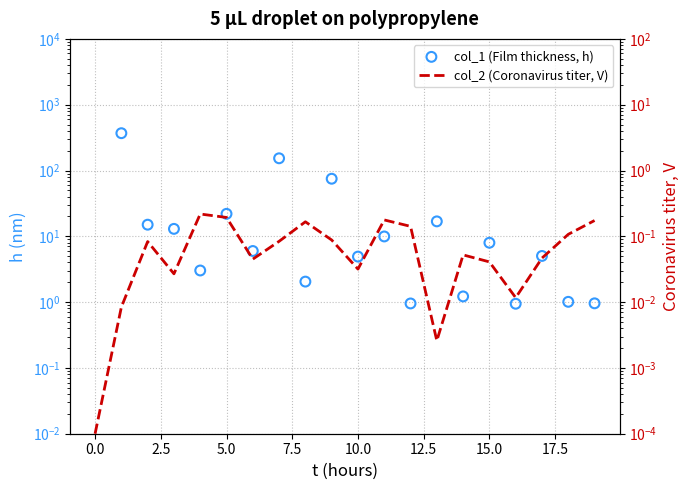

Which series reaches the maximum Y coordinate?

col_1 (Film thickness, h)